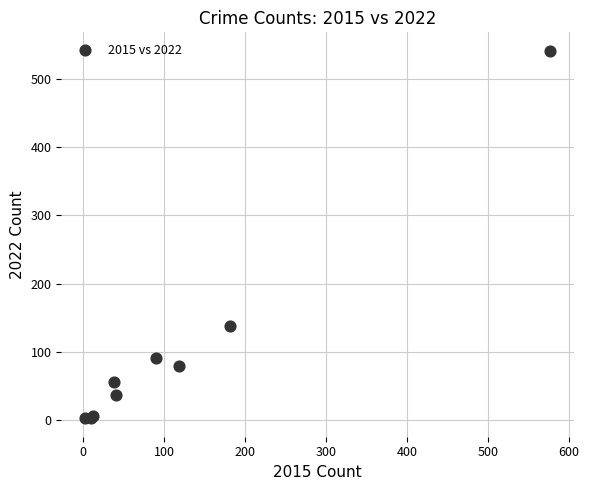

What Y value in the scatter plot is closest to 272?

137